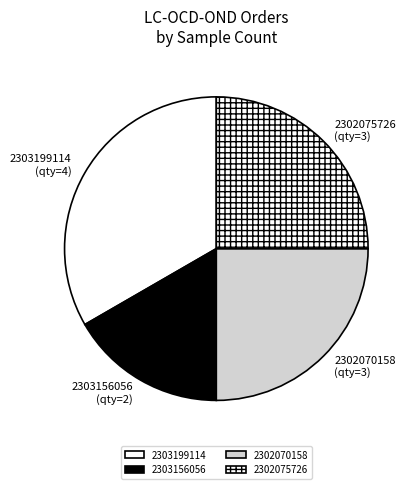

How many segments does this pie chart have?

4